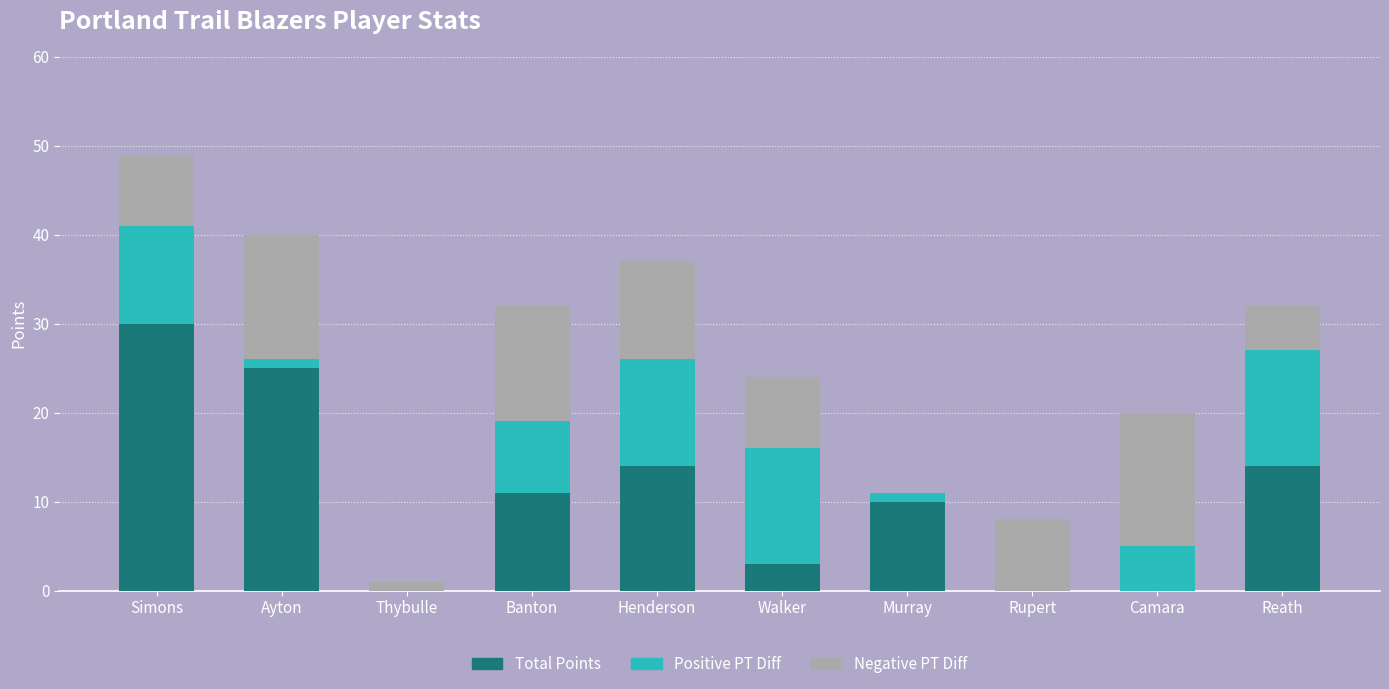

What is the highest value of the Total Points series?

30